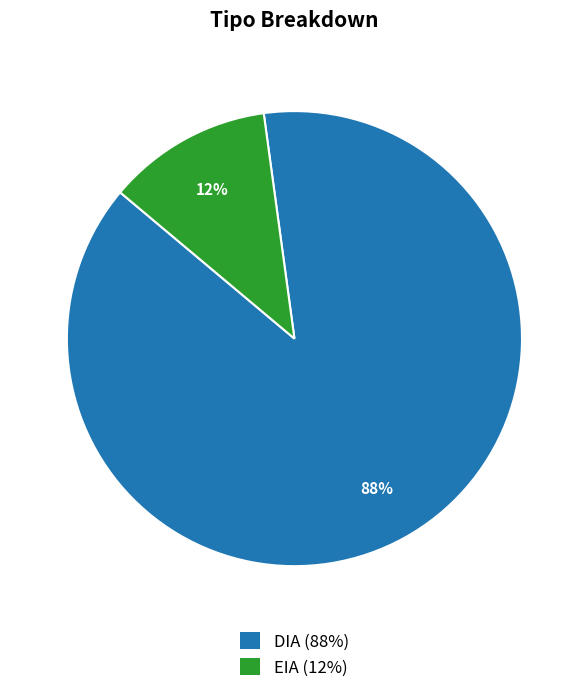

True or false: EIA accounts for 12% of the total.

True